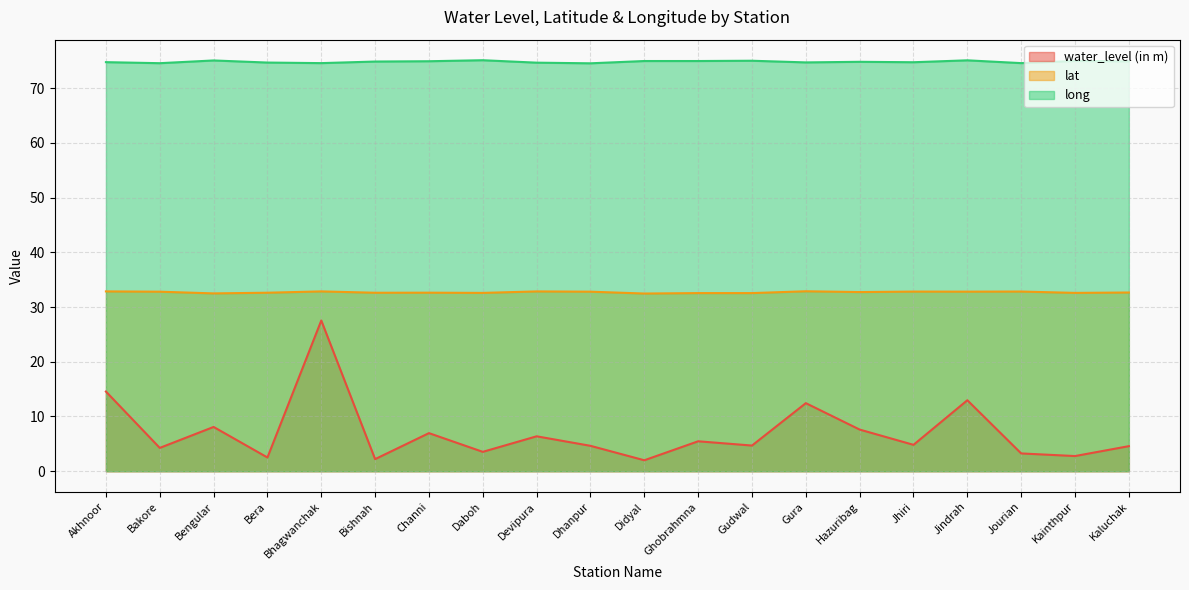

Which series changed the most between Bishnah and Jourian?

water_level (in m)